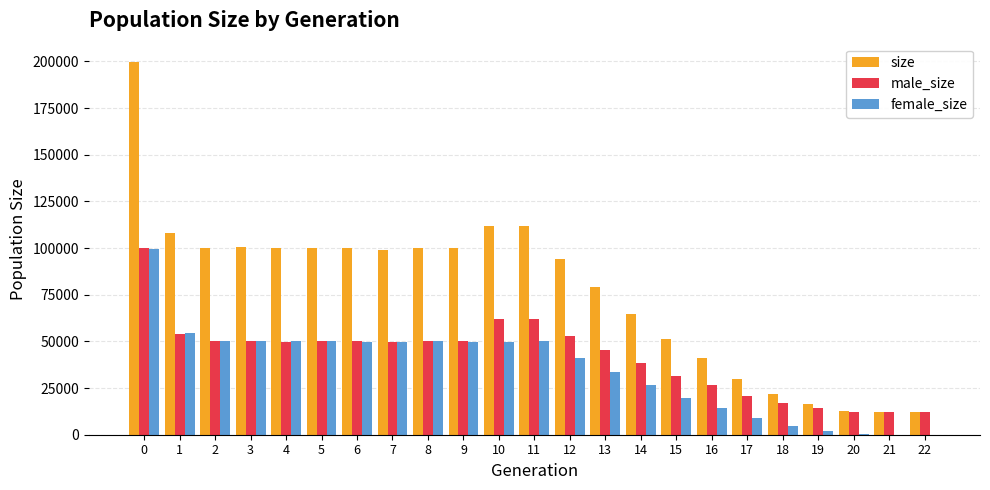

The value of size at 5 is 100198. True or false?

True